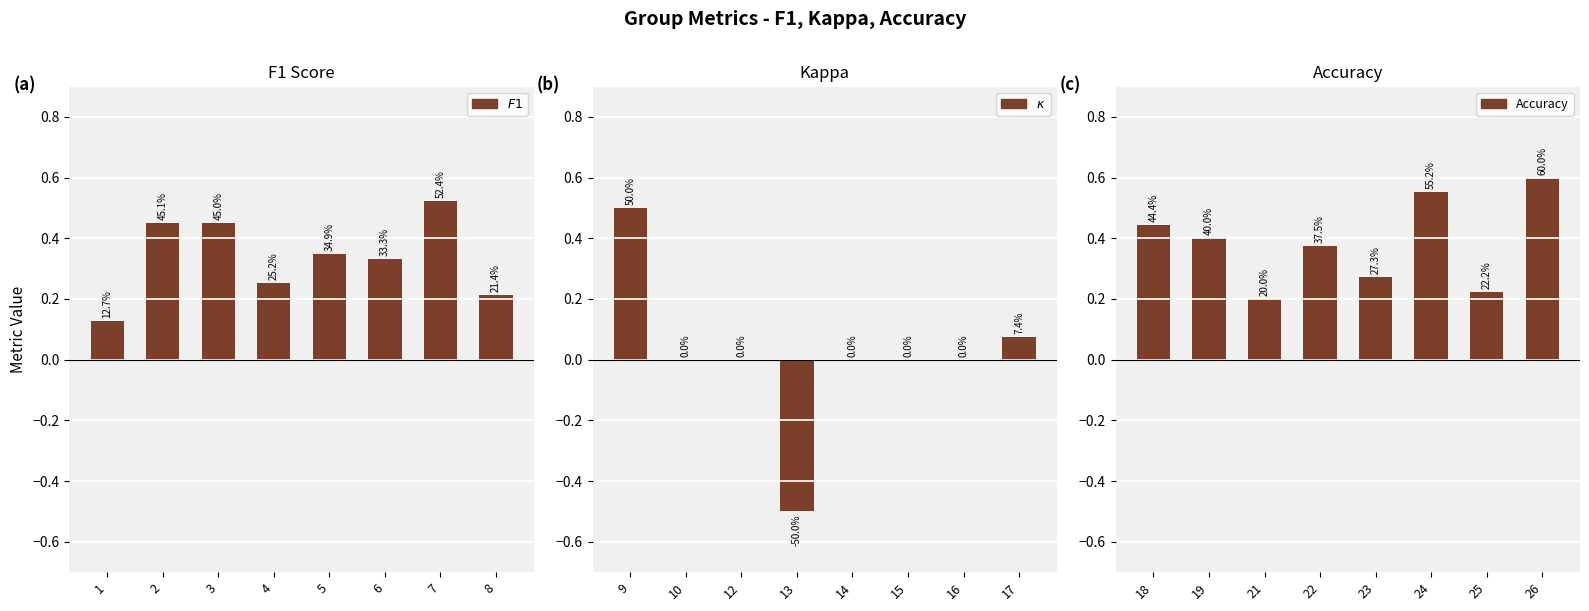

Which has a higher value, 2 or 4?

2